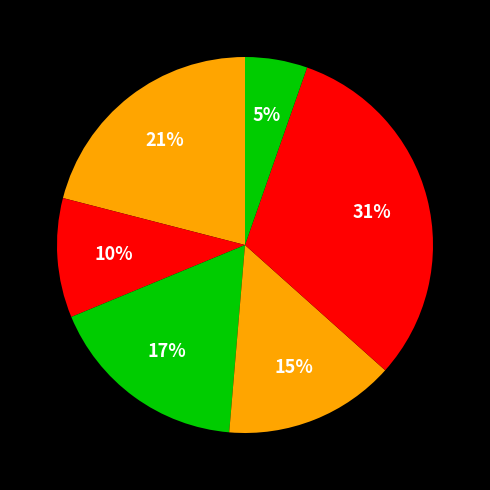

Count the number of slices in the pie.

6